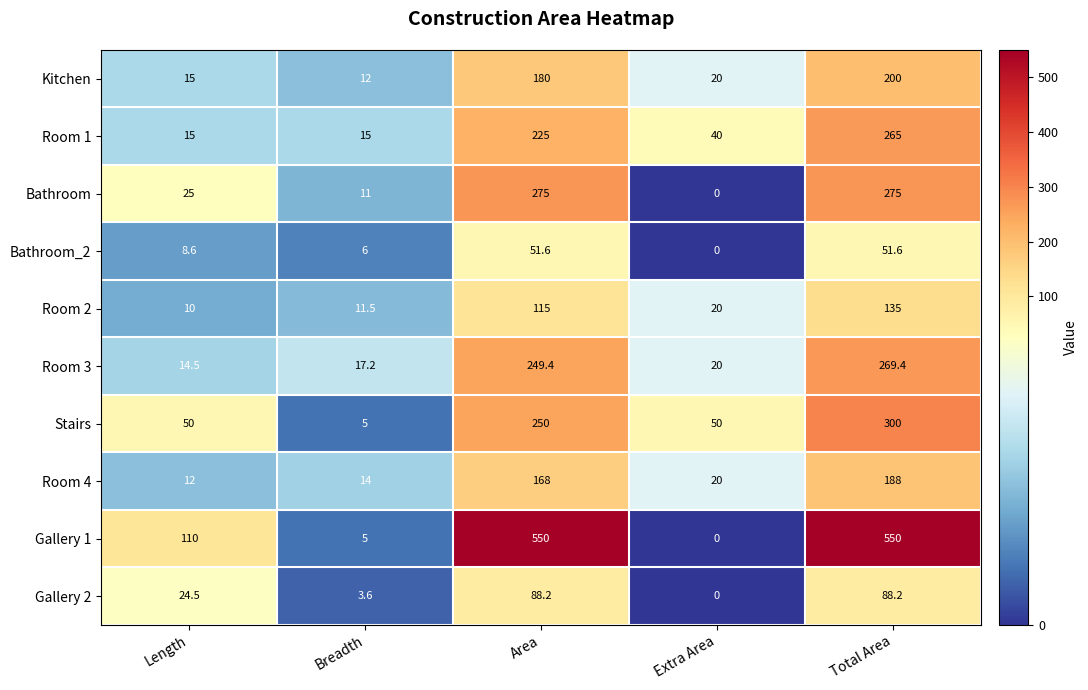

List the series in order of their peak value, lowest first.

Bathroom_2, Gallery 2, Room 2, Room 4, Kitchen, Room 1, Room 3, Bathroom, Stairs, Gallery 1